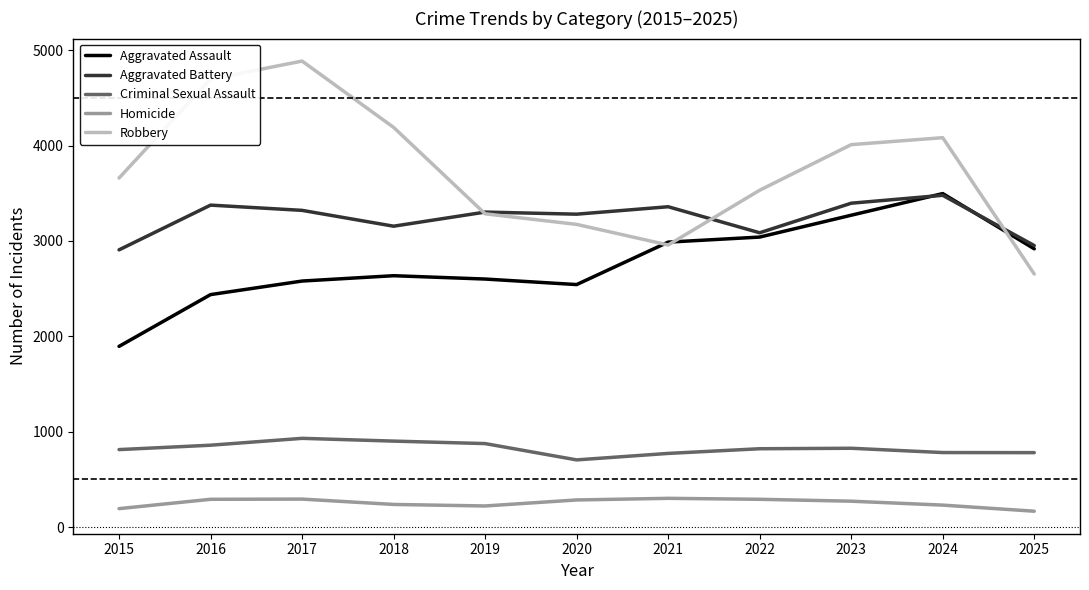

What is the sum of all Robbery values?

41130